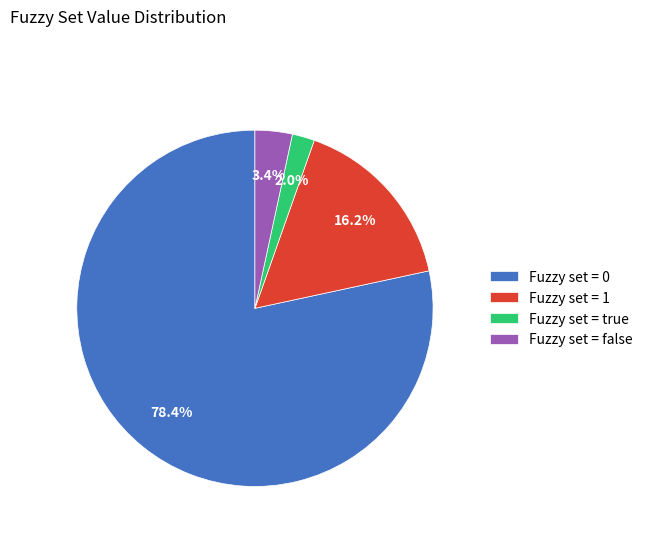

Is the sum of Fuzzy set = 1 and Fuzzy set = 0 greater than half?

Yes